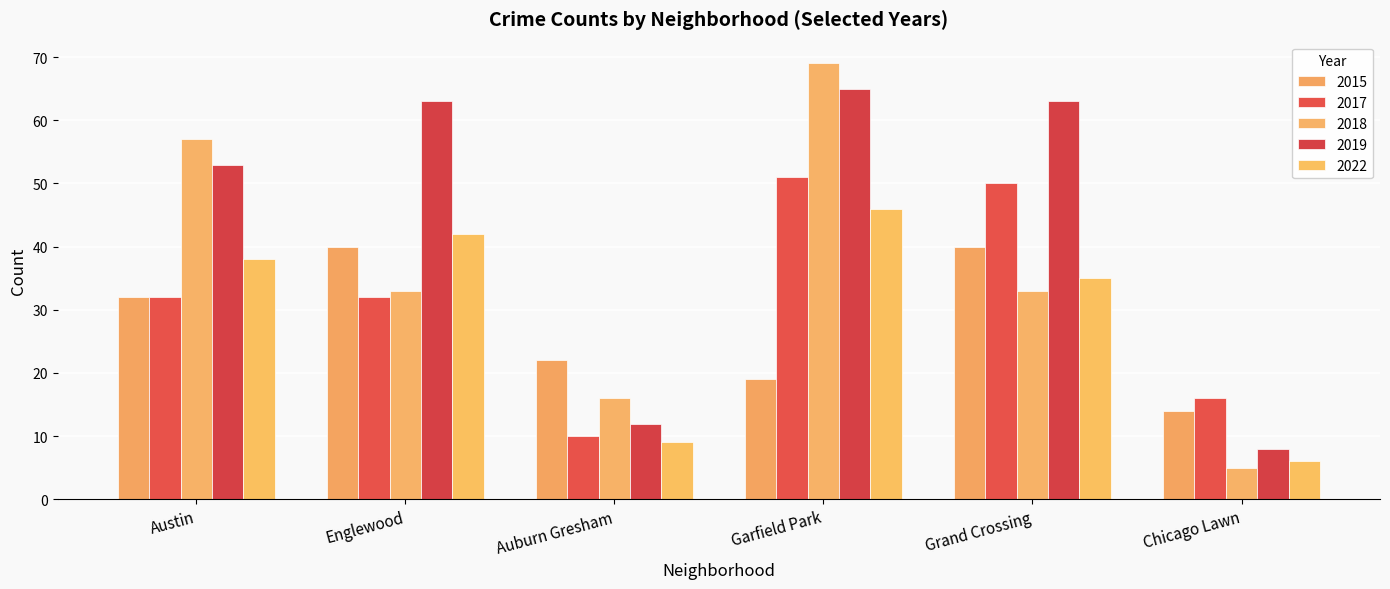

Which series has the largest total across all categories?

2019